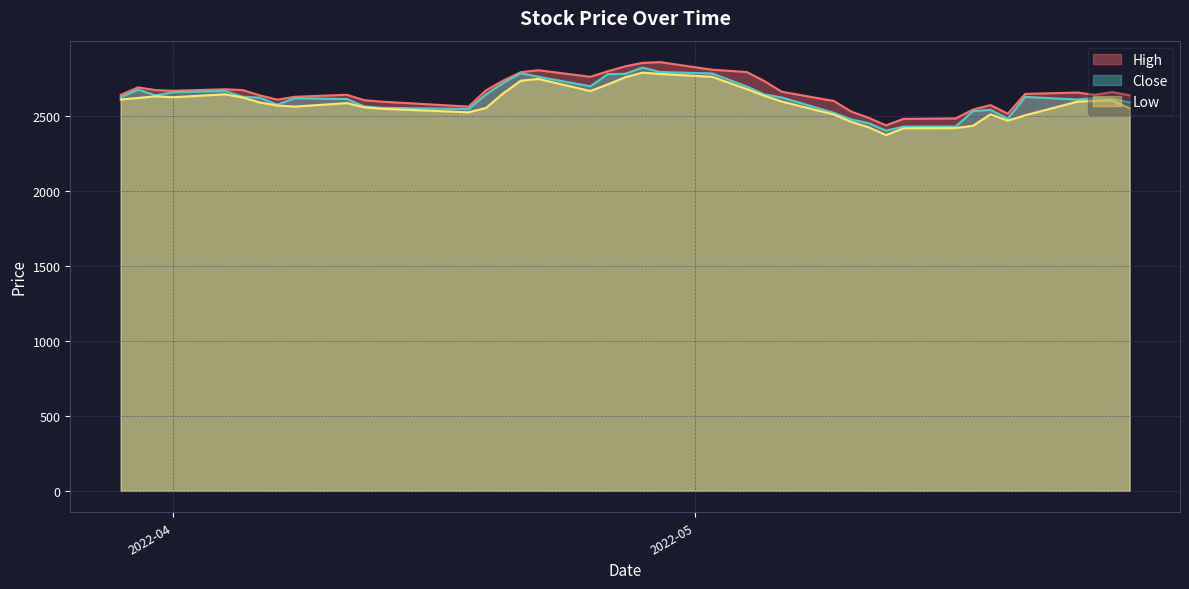

What is the highest value of the Close series?

2819.9